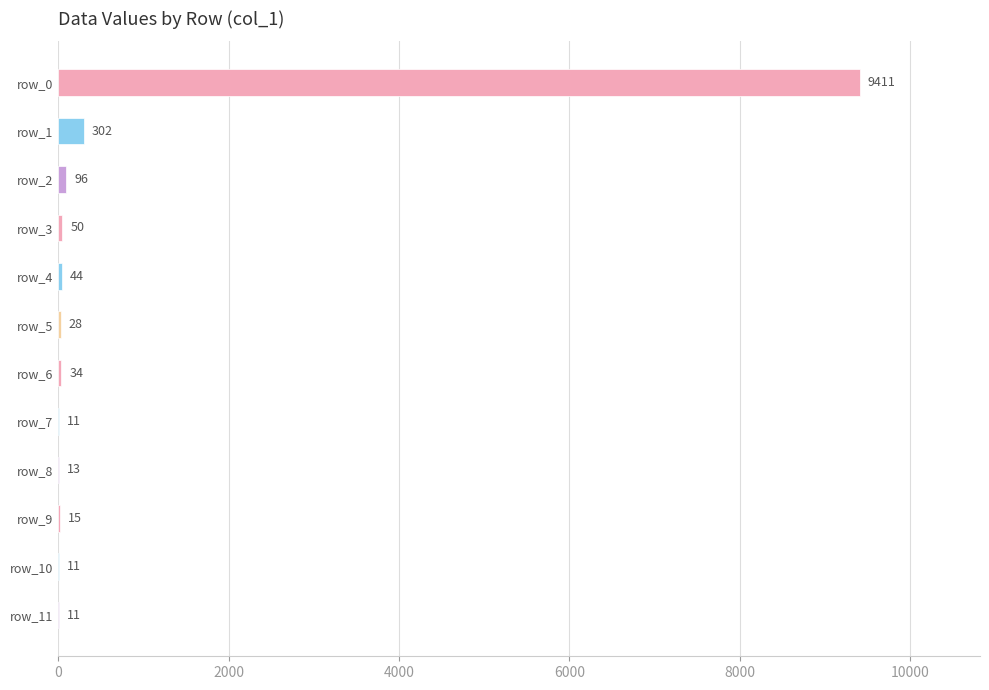

What is the sum of all values?

10026